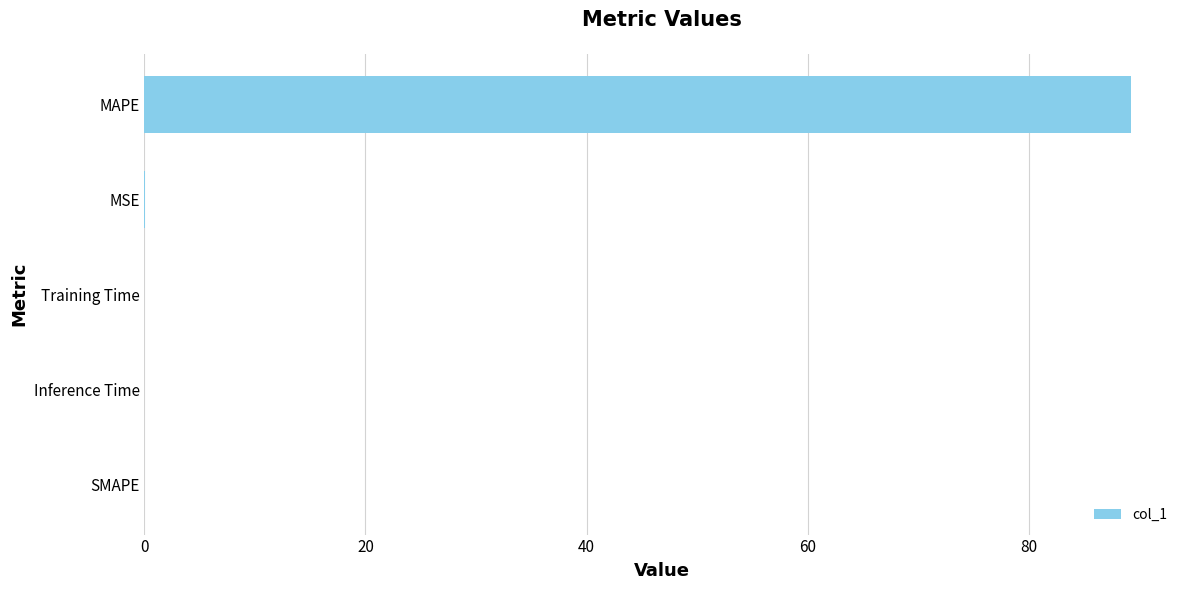

Is it true that the value at Training Time is 0.0?

True